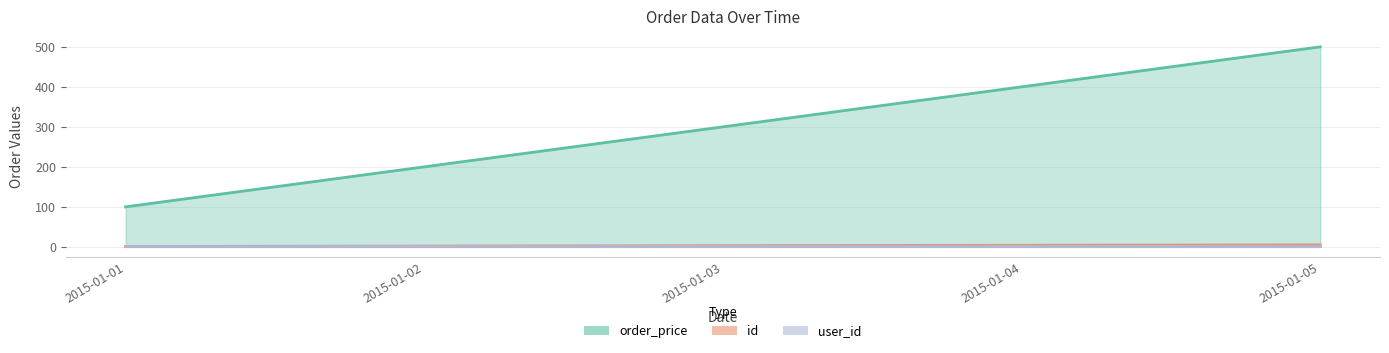

What is the difference between the order_price values at 2015-01-04 and 2015-01-03?

100